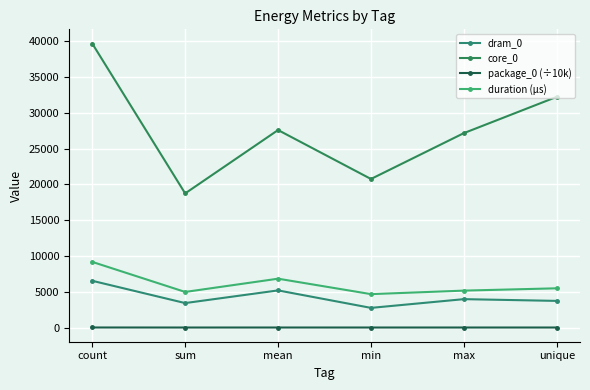

Where does the dram_0 series first go above 3967?

count